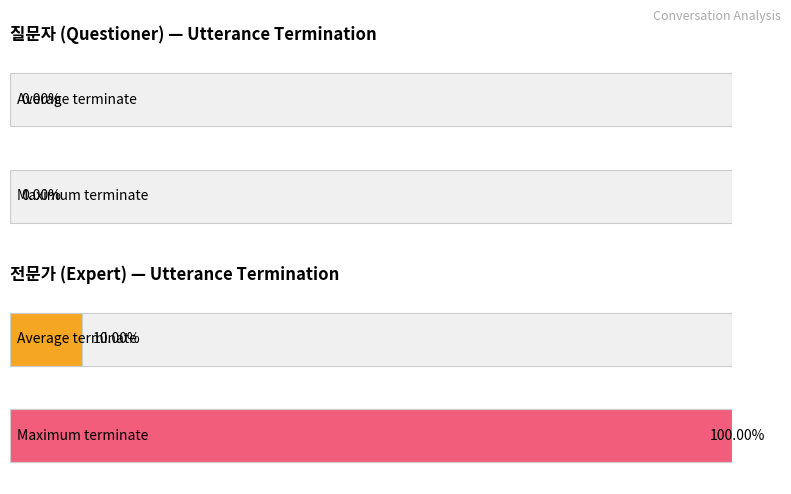

Are the bars horizontal?

Yes